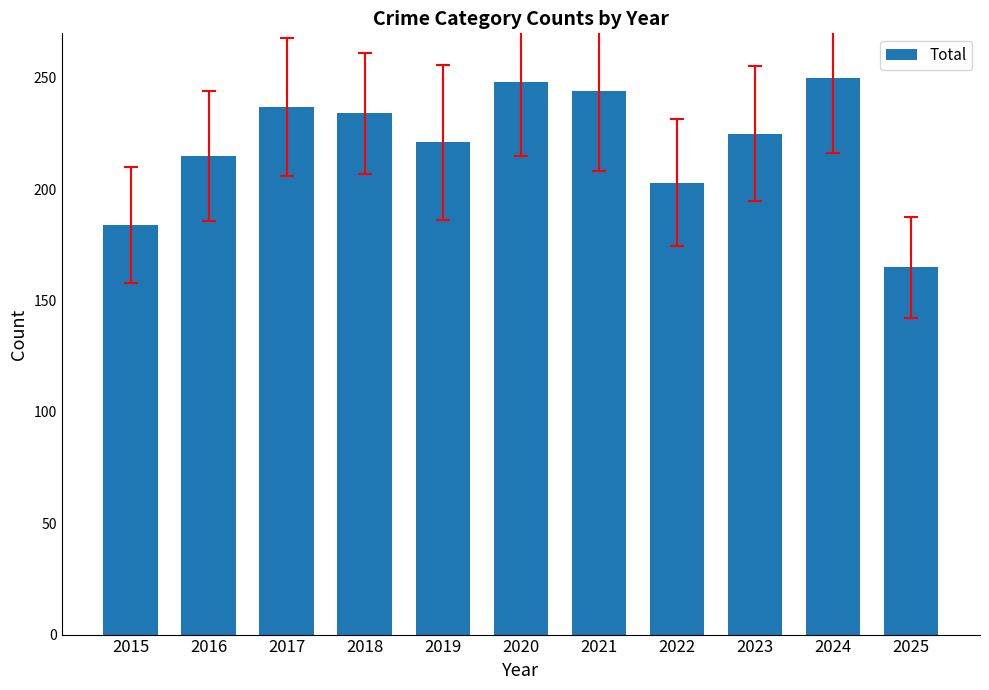

What value does the data have at 2017?

237